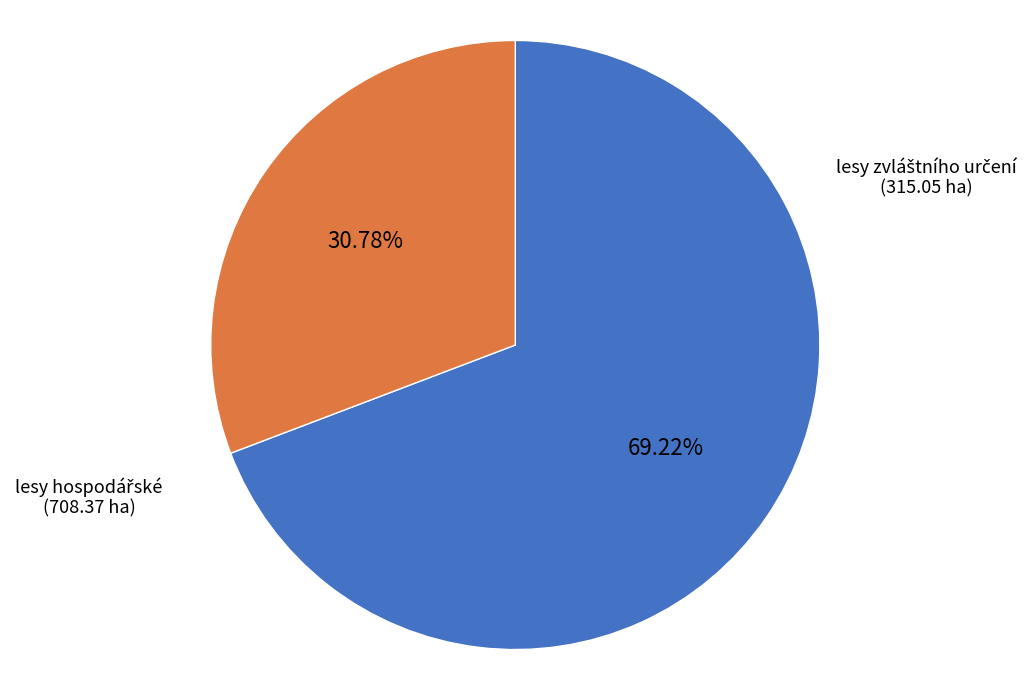

Does any single category account for the majority?

Yes